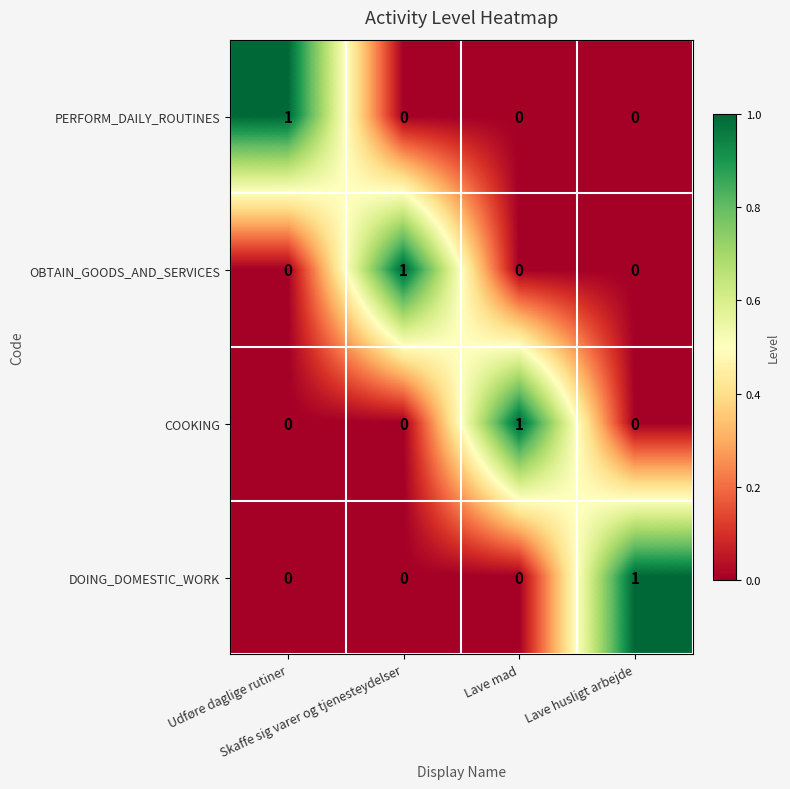

How many COOKING values are between 0 and 1?

4